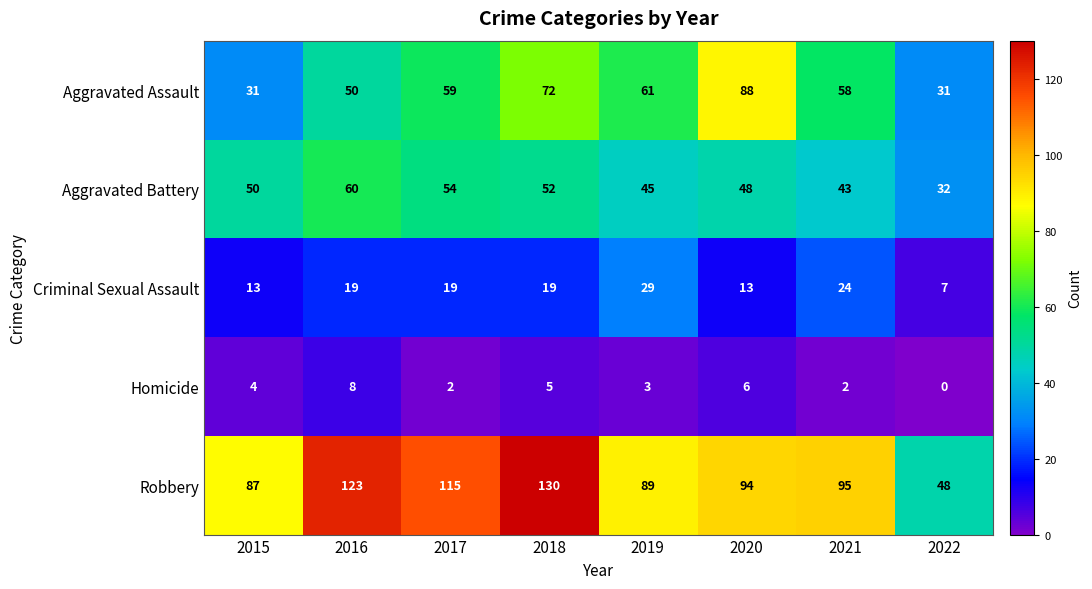

What is the greatest value displayed?

130